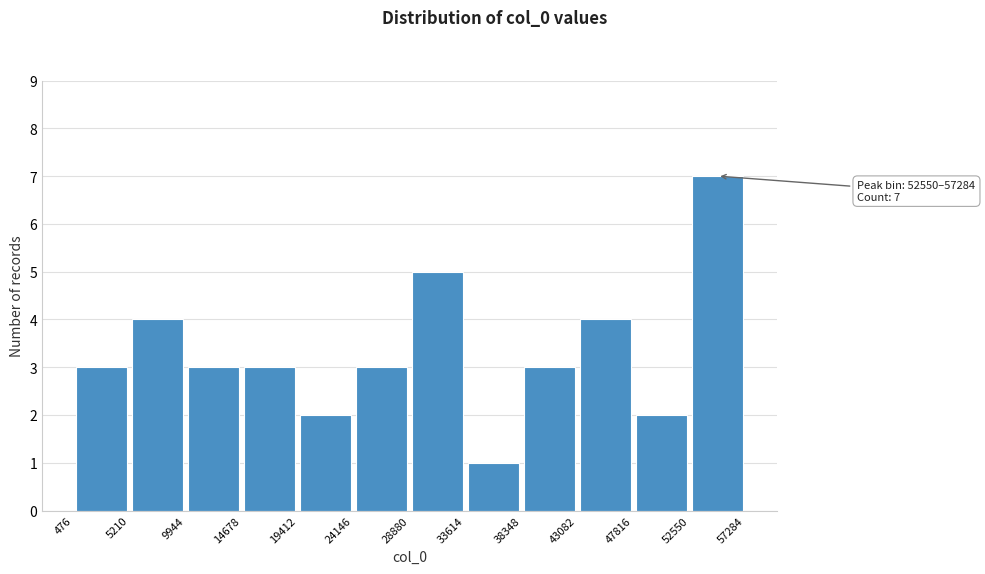

Over which range of the x-axis is the bar tallest?

52550 to 57284